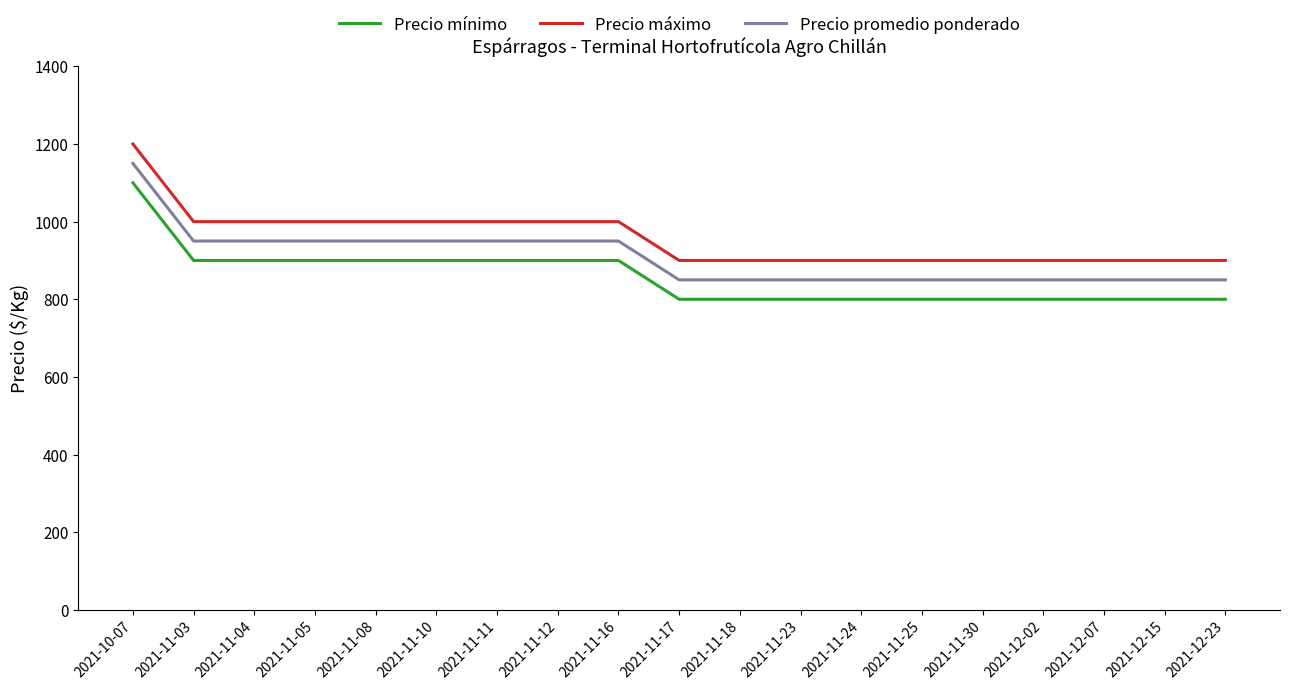

What position from the right is 2021-11-04?

17